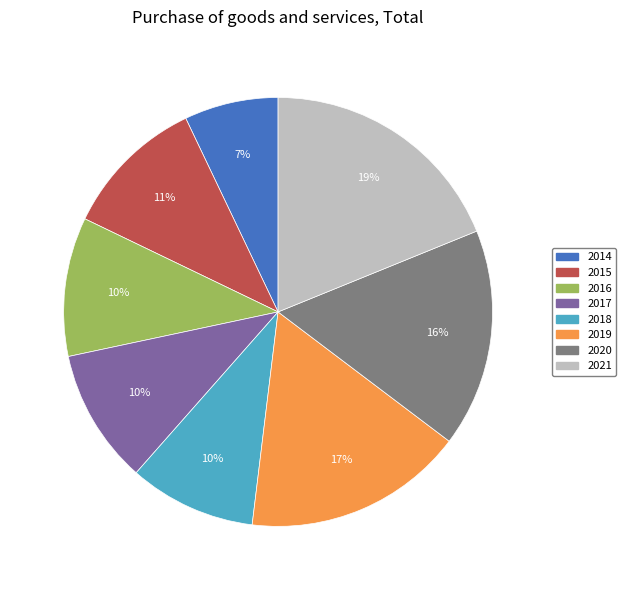

How many slices are in this pie chart?

8